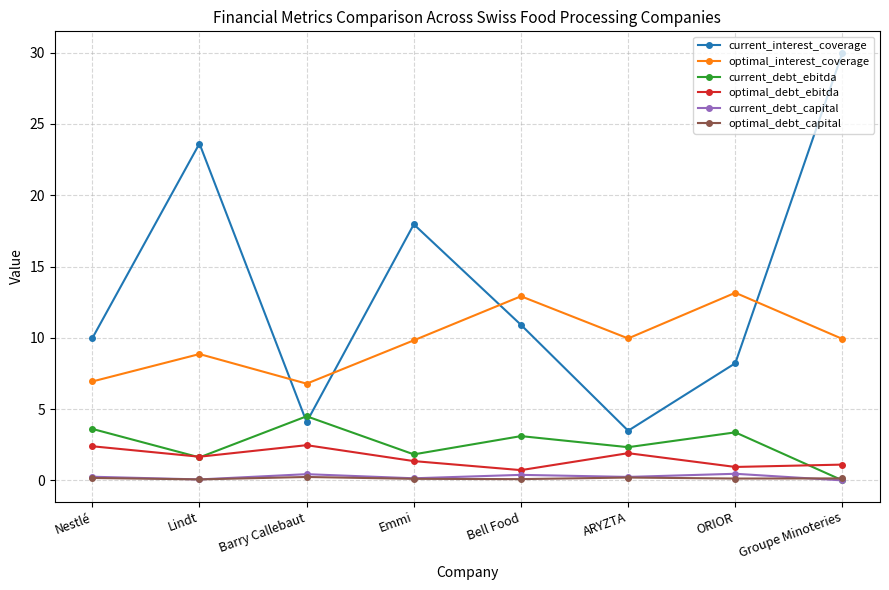

Between Barry Callebaut and Groupe Minoteries, which series saw the biggest shift?

current_interest_coverage